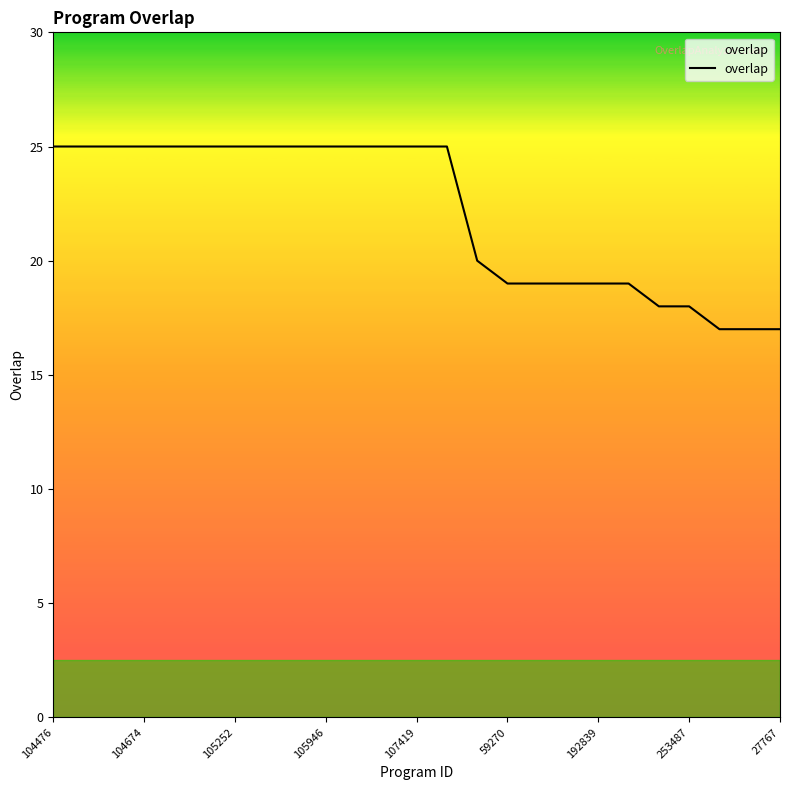

What is the greatest value displayed?

25